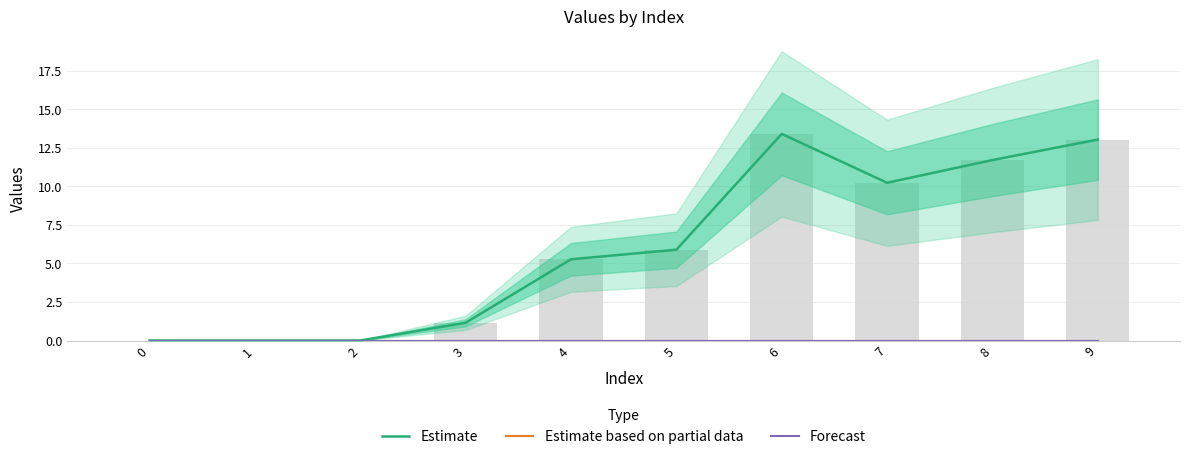

At 8, list the series in order from largest to smallest.

Estimate, Estimate based on partial data, Forecast